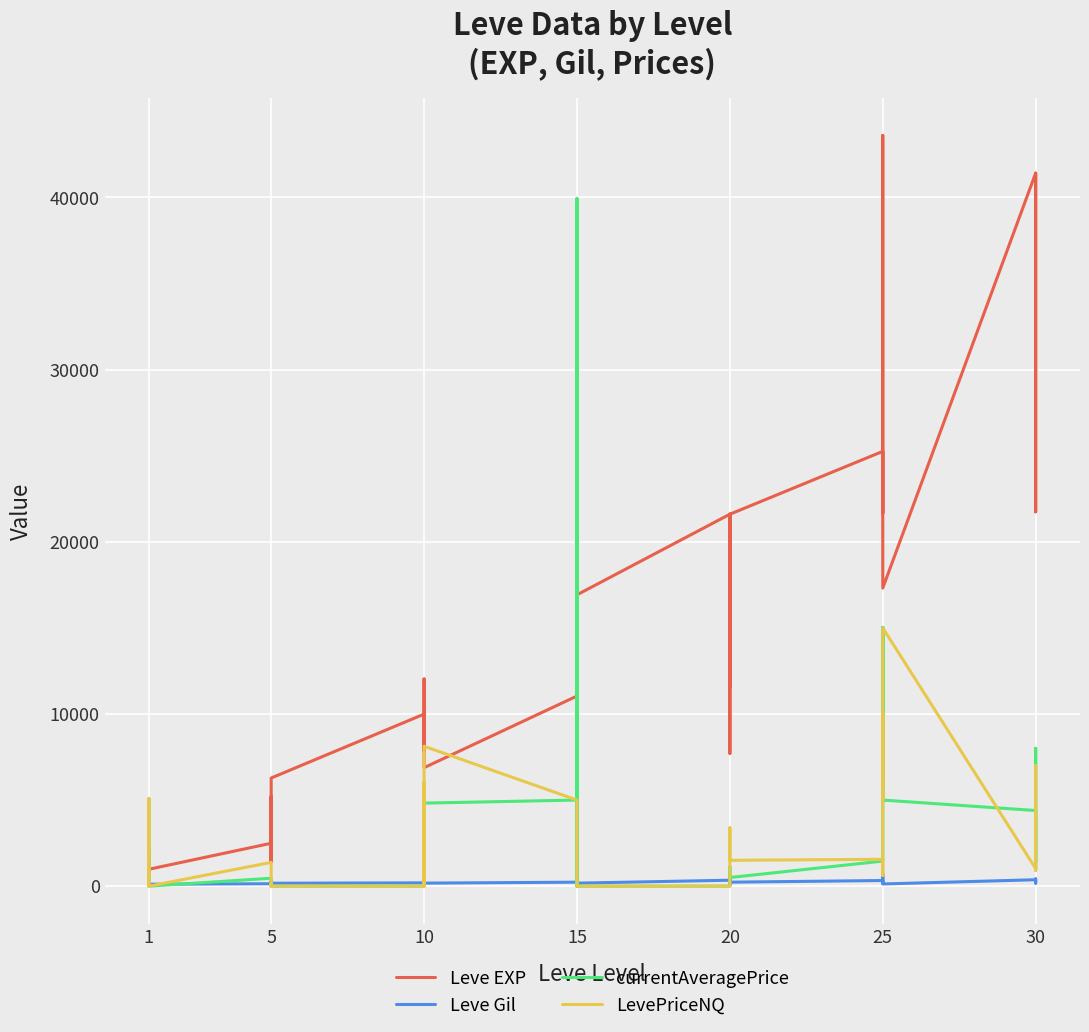

How many times do Leve Gil and LevePriceNQ cross each other?

9